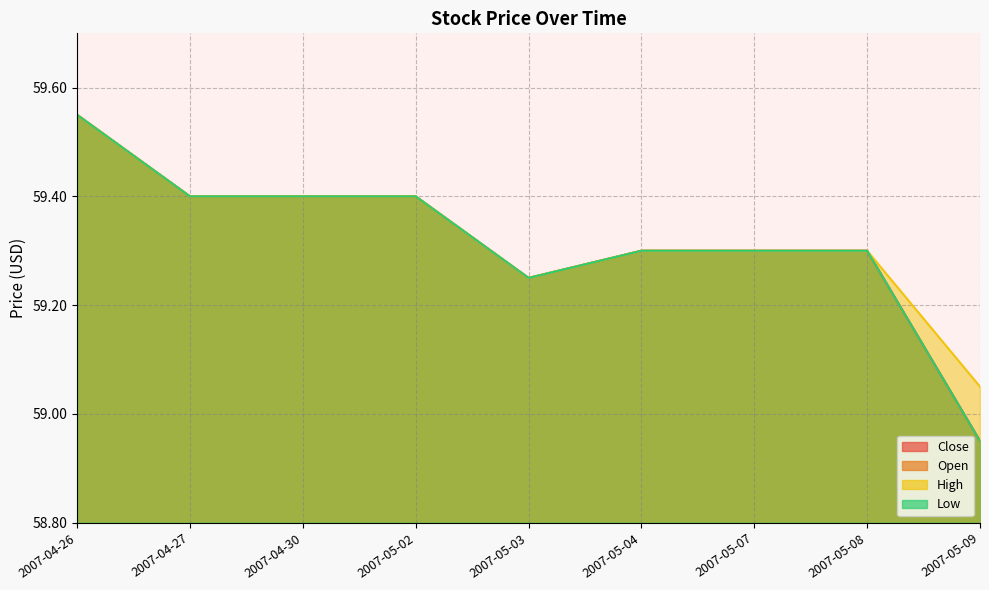

Reading left to right, transcribe all the data shown in this chart.

Close: 2007-04-26=59.5	2007-04-27=59.4	2007-04-30=59.4	2007-05-02=59.4	2007-05-03=59.2	2007-05-04=59.3	2007-05-07=59.3	2007-05-08=59.3	2007-05-09=59.0
Open: 2007-04-26=59.5	2007-04-27=59.4	2007-04-30=59.4	2007-05-02=59.4	2007-05-03=59.2	2007-05-04=59.3	2007-05-07=59.3	2007-05-08=59.3	2007-05-09=59.0
High: 2007-04-26=59.5	2007-04-27=59.4	2007-04-30=59.4	2007-05-02=59.4	2007-05-03=59.2	2007-05-04=59.3	2007-05-07=59.3	2007-05-08=59.3	2007-05-09=59.0
Low: 2007-04-26=59.5	2007-04-27=59.4	2007-04-30=59.4	2007-05-02=59.4	2007-05-03=59.2	2007-05-04=59.3	2007-05-07=59.3	2007-05-08=59.3	2007-05-09=59.0